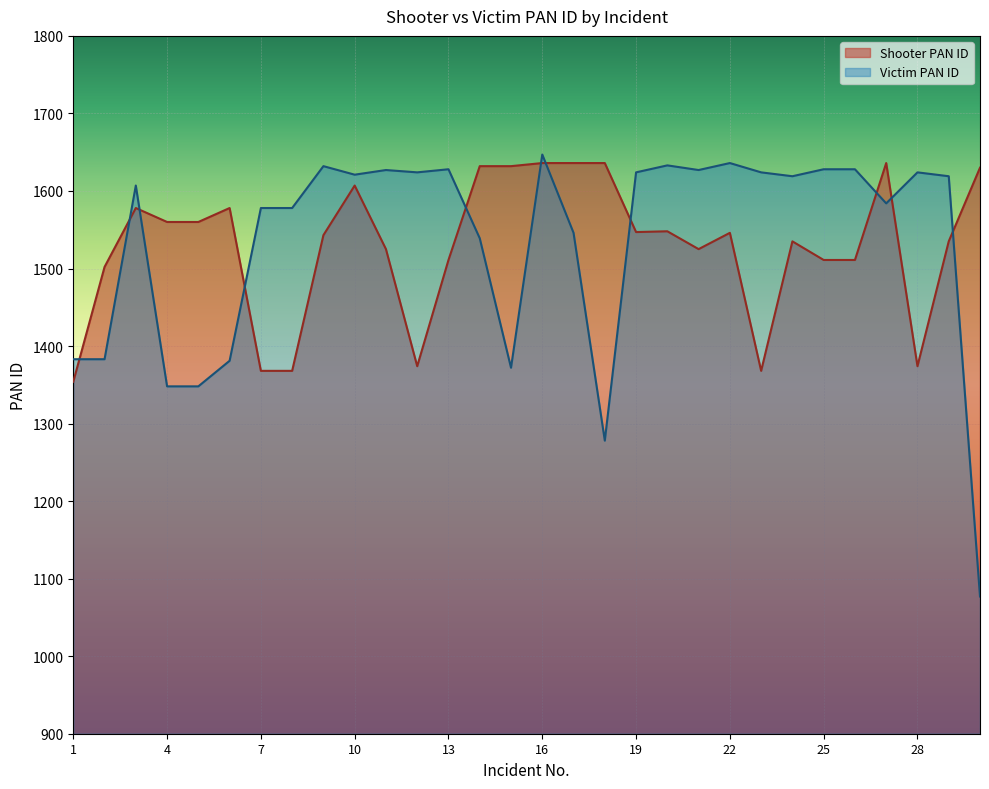

What is the sum of all Victim PAN ID values?

46043